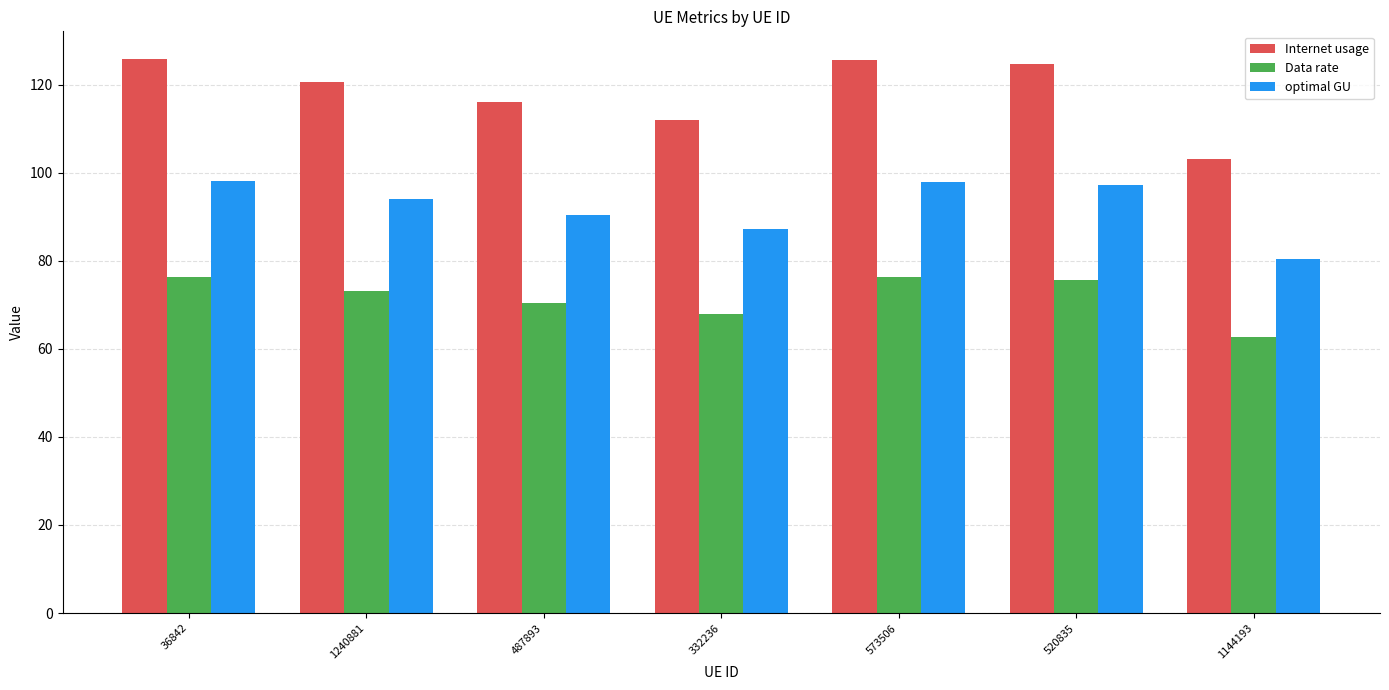

What is the sum of all Internet usage values?

827.8